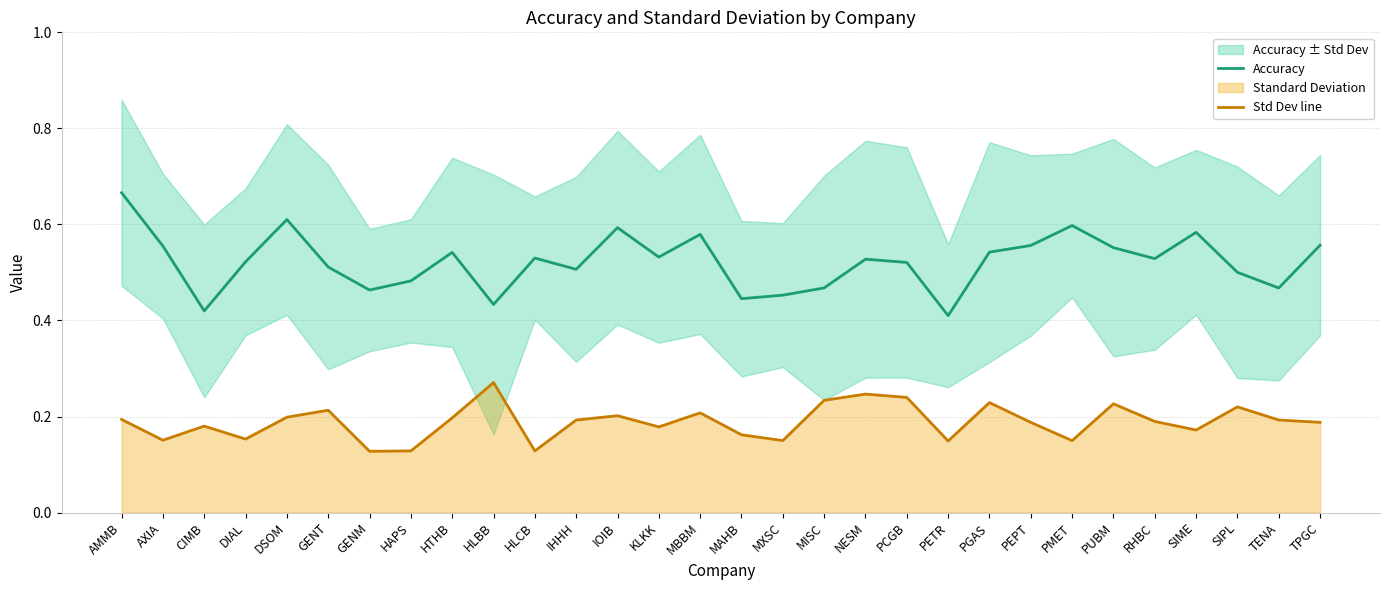

Between IOIB and TENA, which is larger?

IOIB